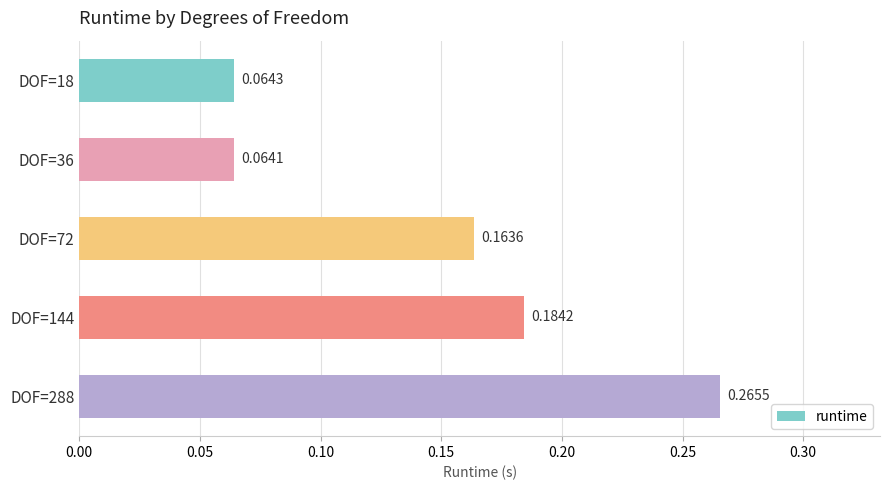

List the labels in order of value, smallest first.

DOF=36, DOF=18, DOF=72, DOF=144, DOF=288